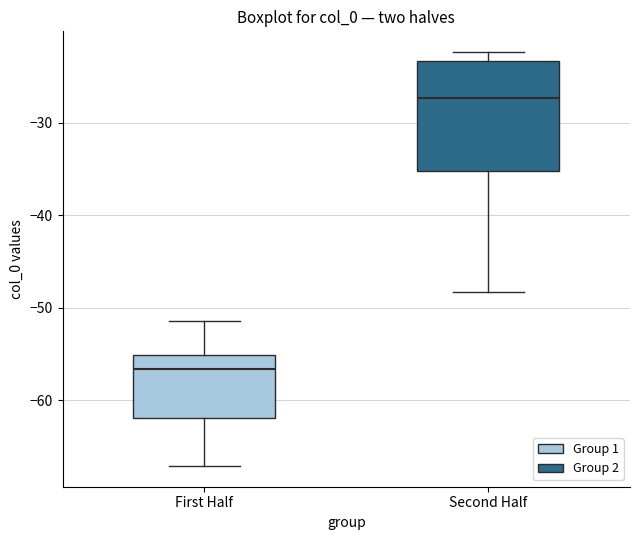

Reading left to right, read every box against the y-axis: the position of its median line, the range the box covers, and the ends of its whiskers. The values are not printed on the chart, so give them approximately, as read against the axis.

First Half: median -57, box -62 to -55, whiskers -67 to -51
Second Half: median -27, box -35 to -23, whiskers -48 to -22